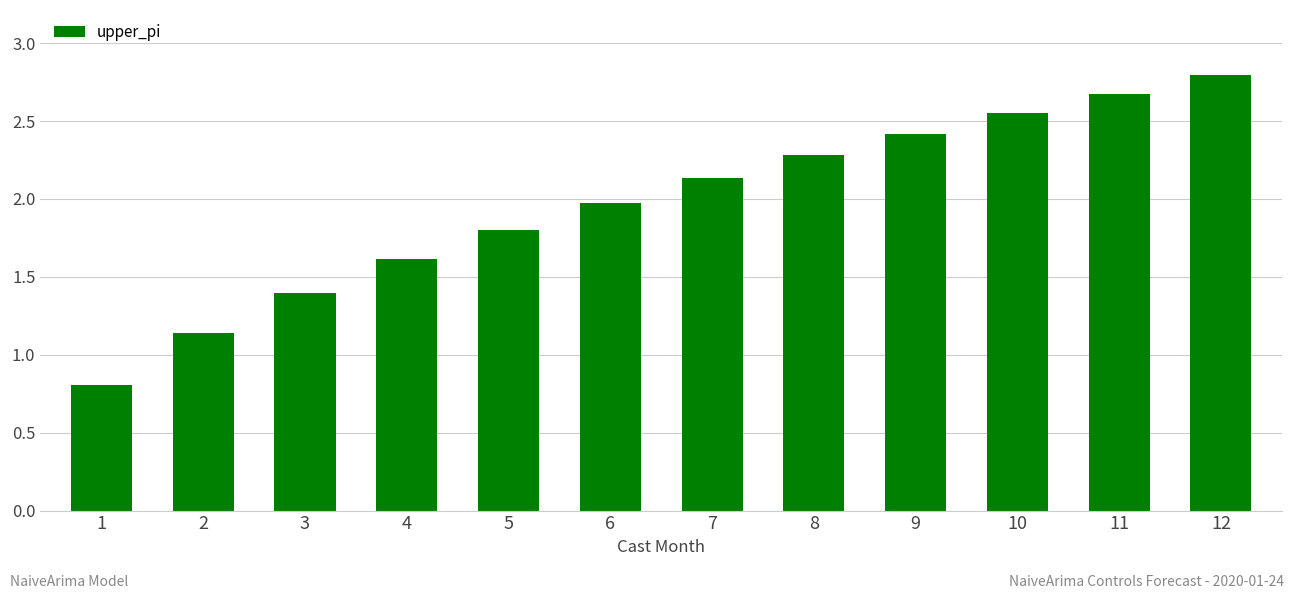

What is the minimum value shown in the chart?

0.8